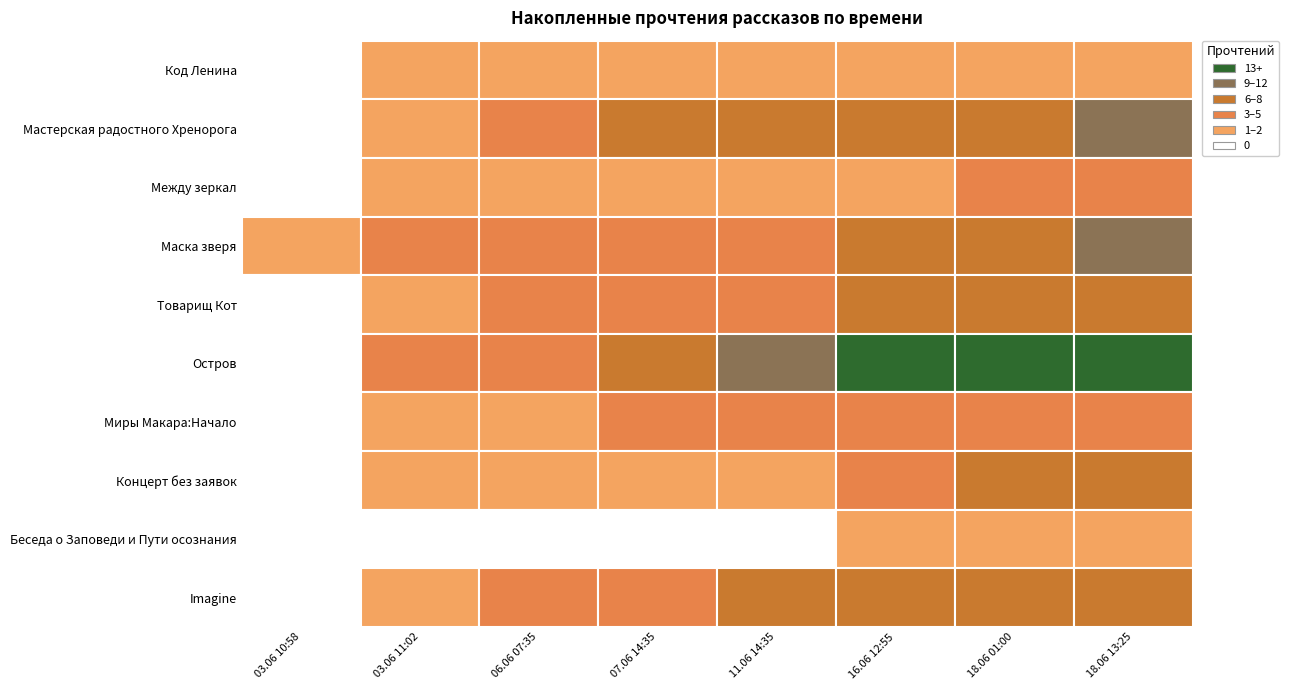

Which series changed the most between 10 and 18?

Остров